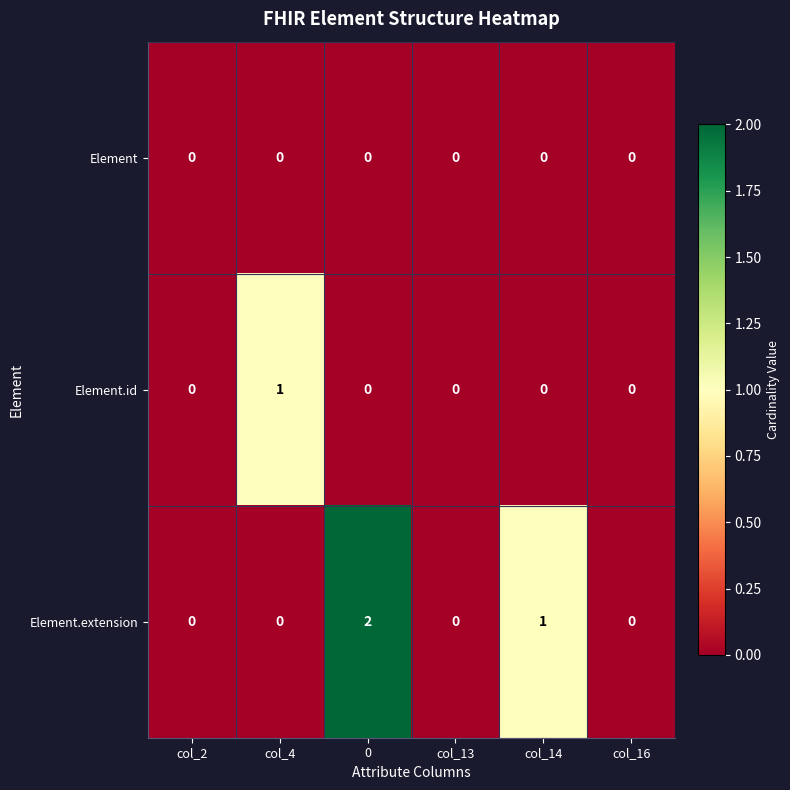

Rank the series by their maximum value, from lowest to highest.

Element, Element.id, Element.extension